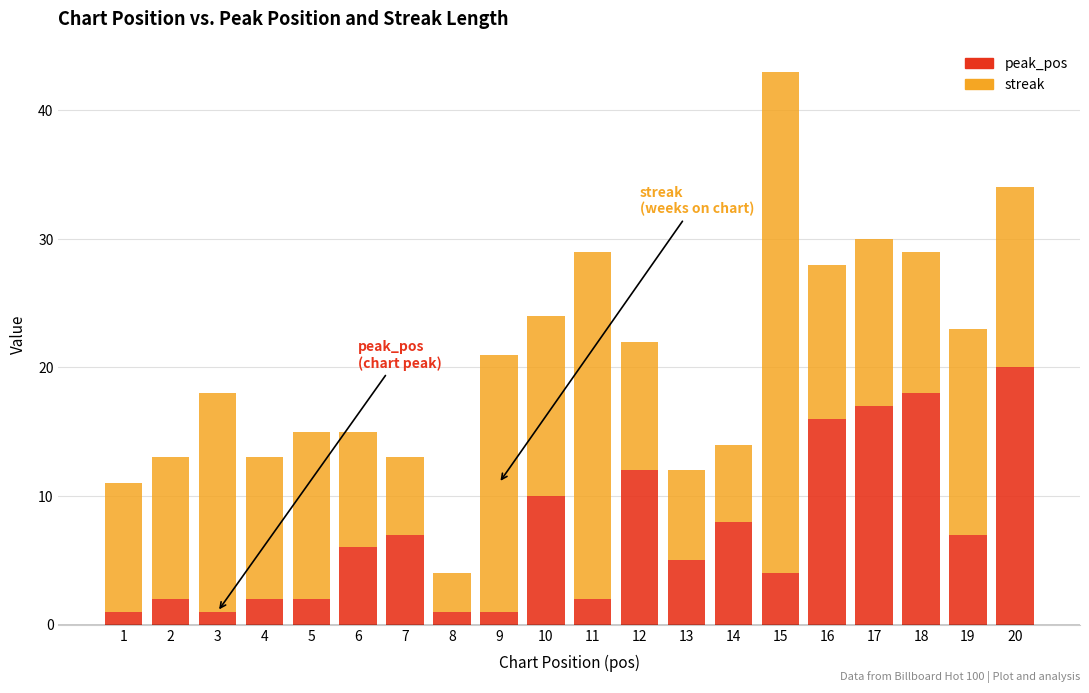

At which category is the sum across all series the highest?

15